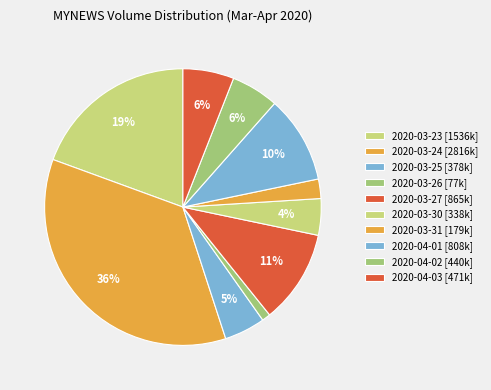

Count the number of slices in the pie.

10